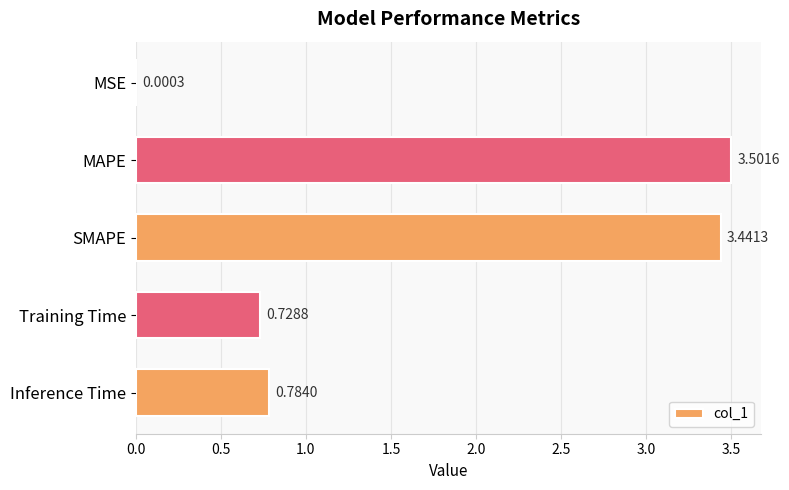

What is the sum of the values at MAPE and MSE?

3.5